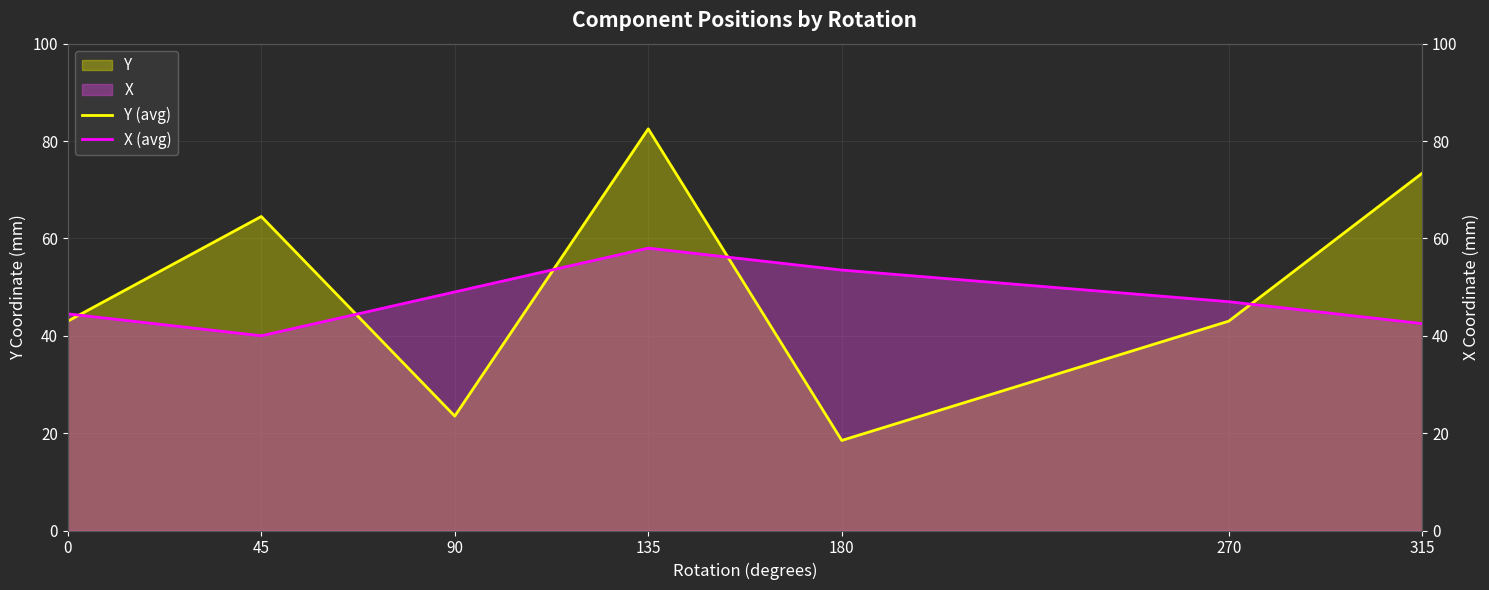

After their last crossing, which series has the higher values: Y (avg) or X (avg)?

Y (avg)